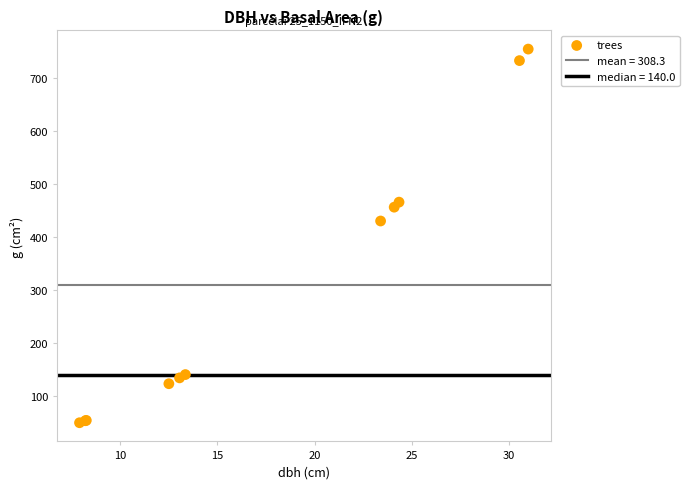

What Y value in the scatter plot is closest to 401?

430.1